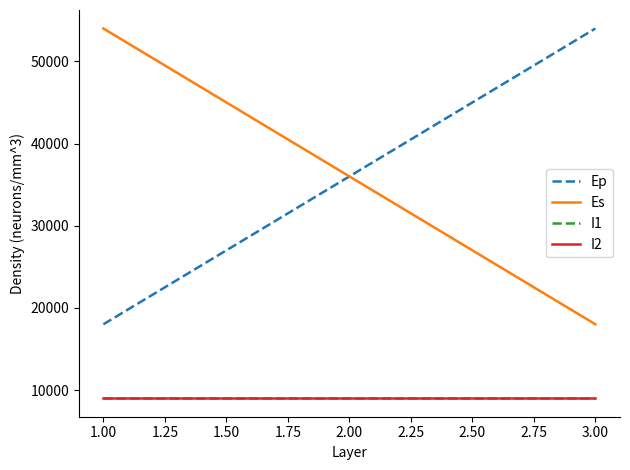

Does the chart display data point markers on the line(s)?

No